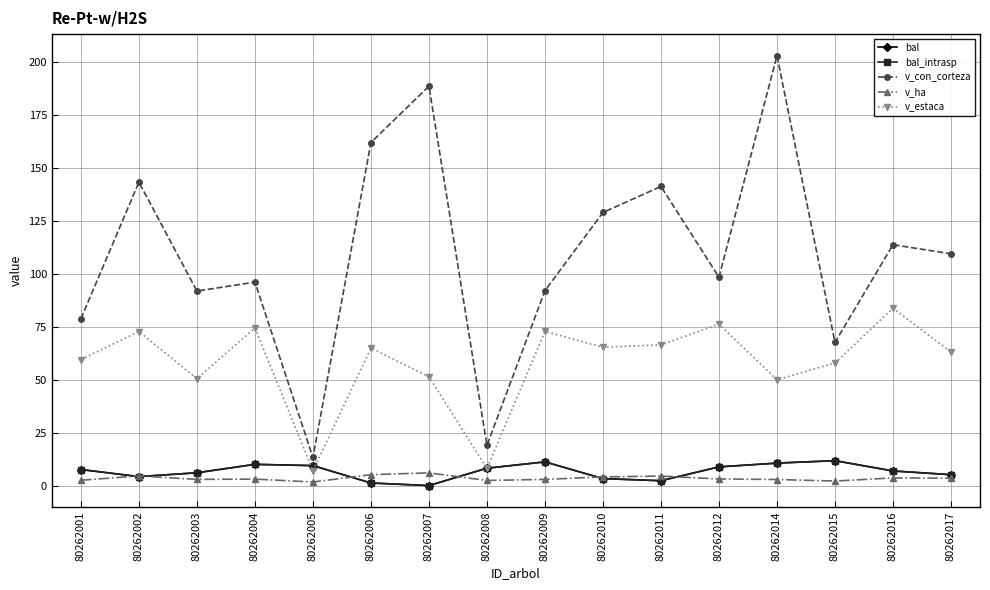

Is this an area chart (filled region under the line)?

No